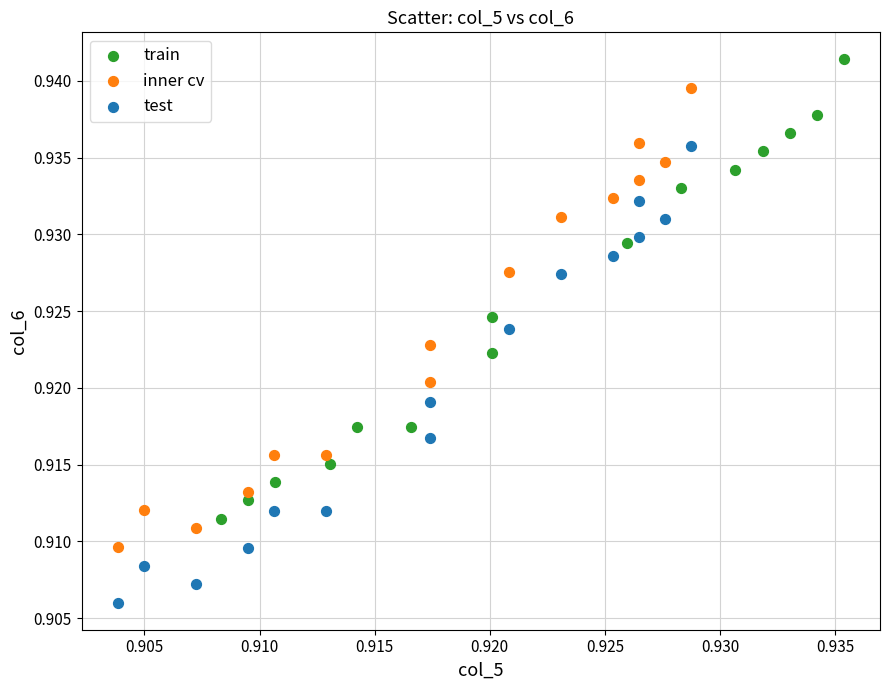

Which series reaches the maximum Y coordinate?

train